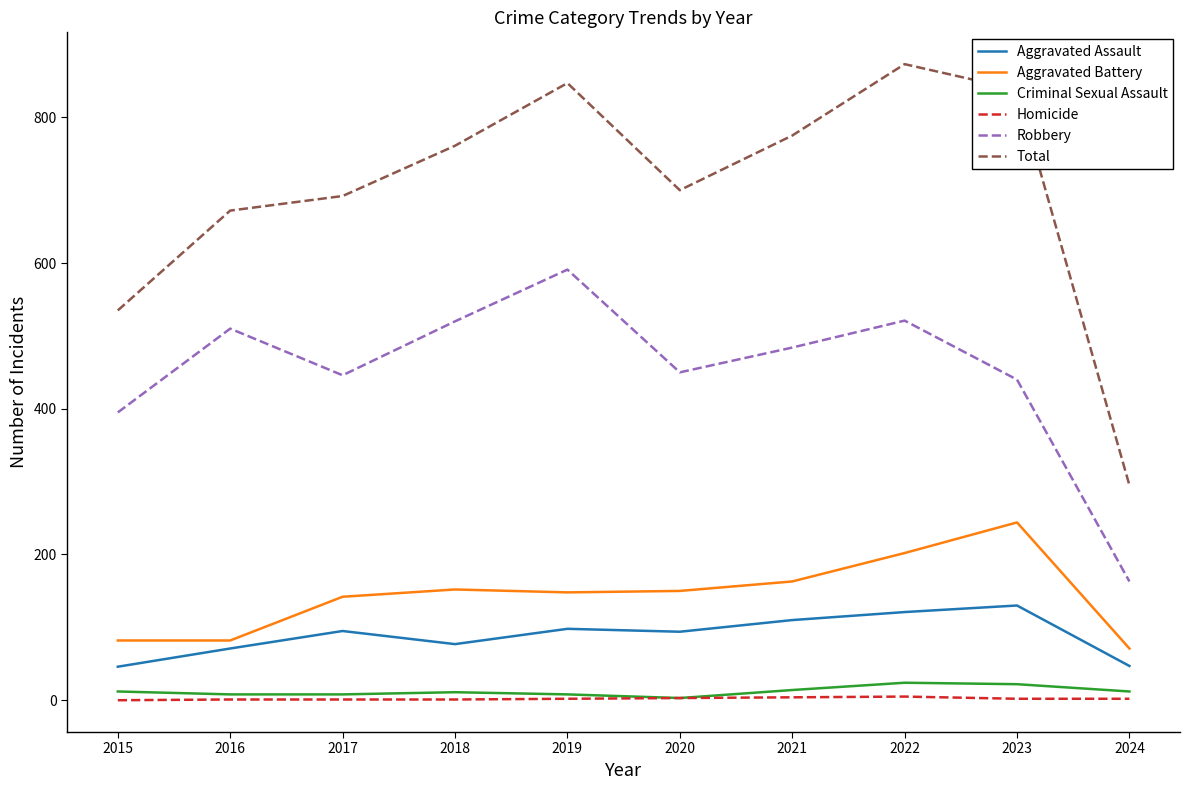

True or false: Homicide and Total cross at least once.

False